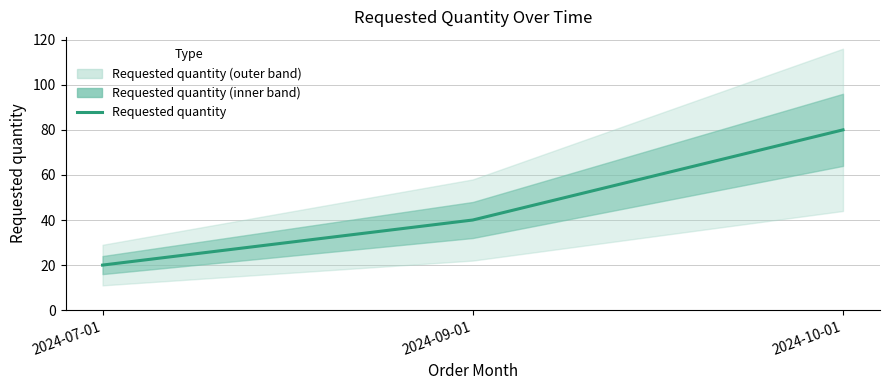

Which category has the highest value across all series?

2024-10-01